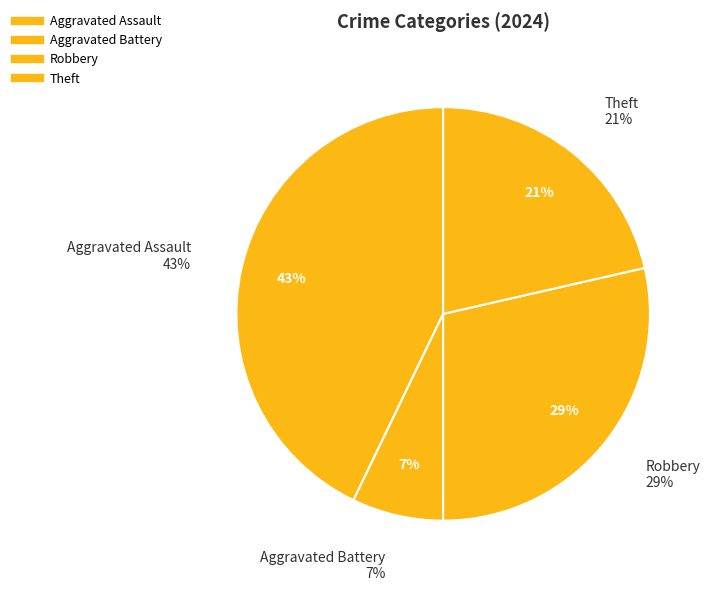

To the nearest percent, what is the difference between the largest and smallest slice percentages?

36%